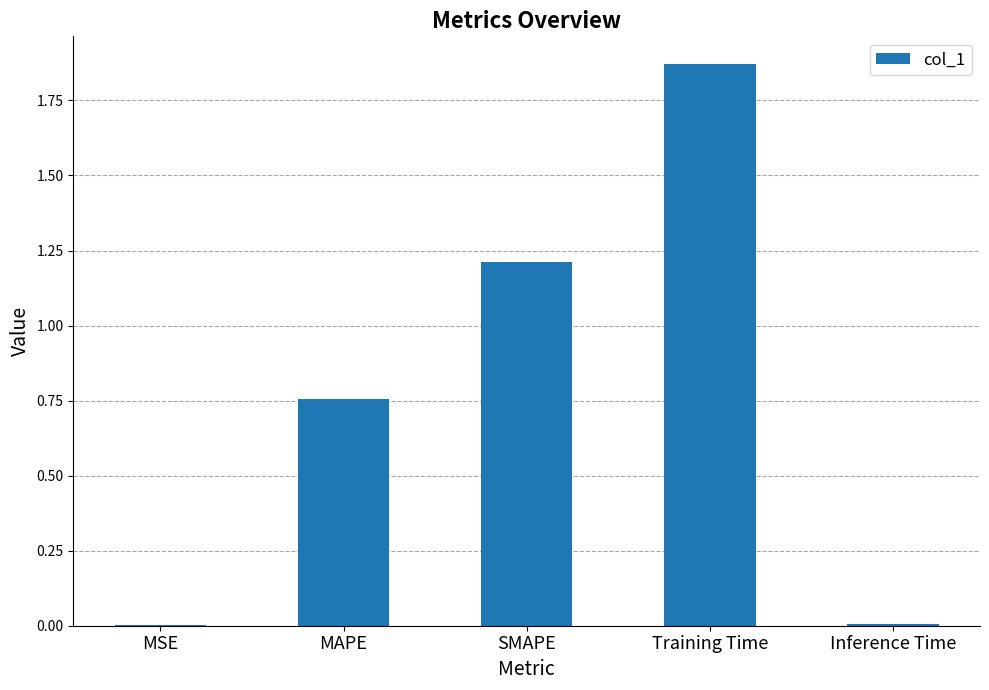

What is the sum of all values?

3.8